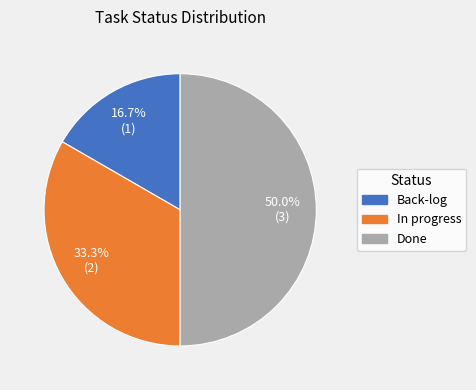

What is the ratio of the value at Back-log to the value at Done?

0.3